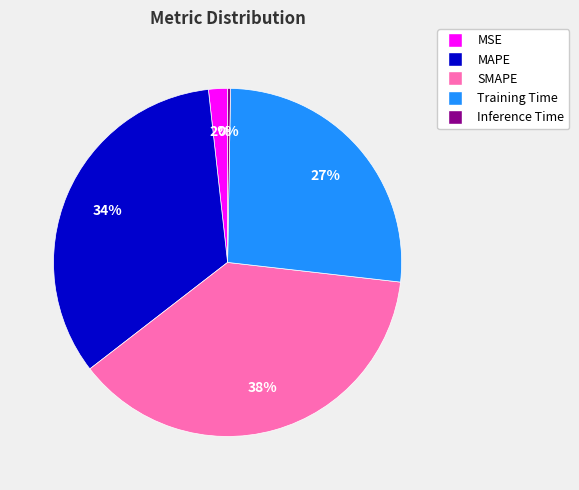

Which has a higher value, MAPE or SMAPE?

SMAPE